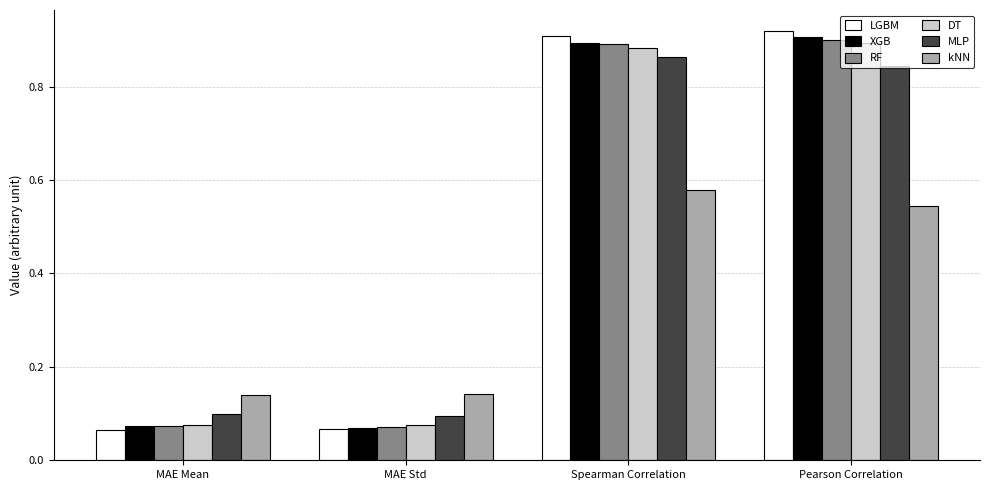

The kNN series shows 0.0 at MAE Mean. True or false?

False